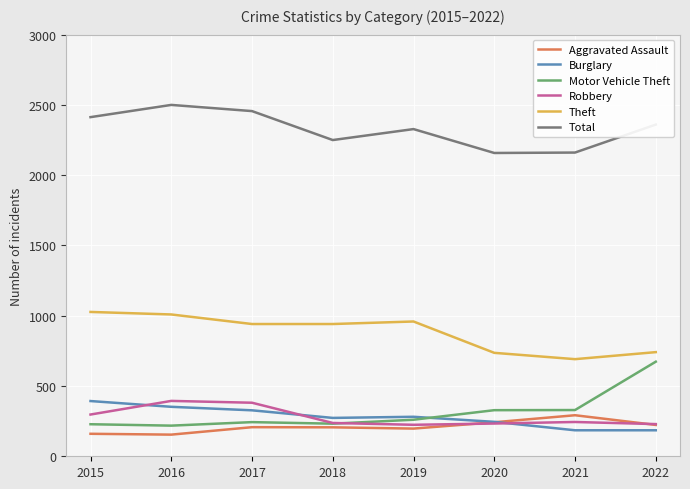

How many distinct data groups are displayed?

6